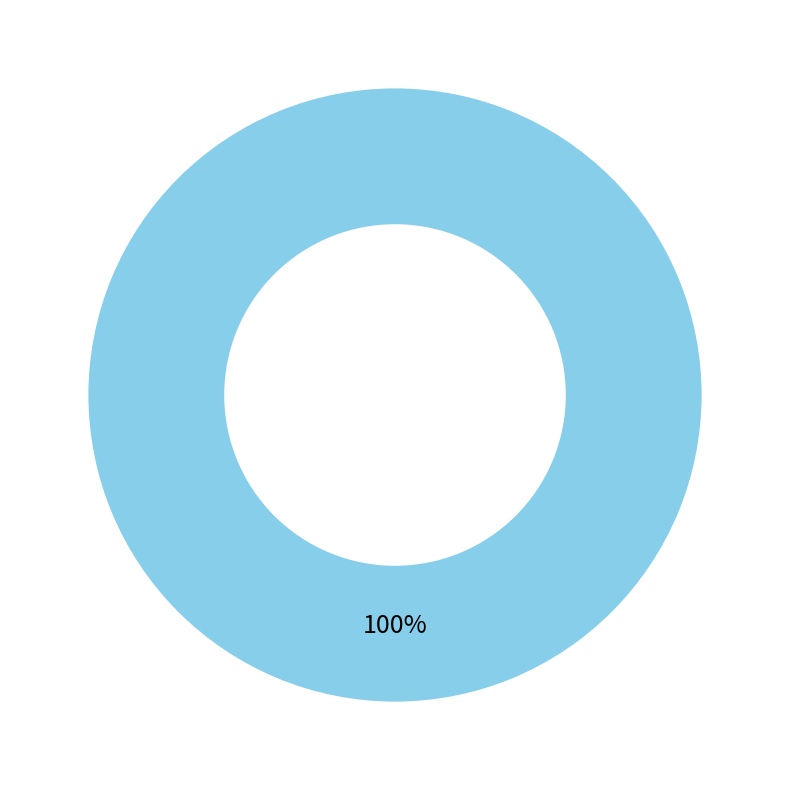

Count the number of slices in the pie.

1